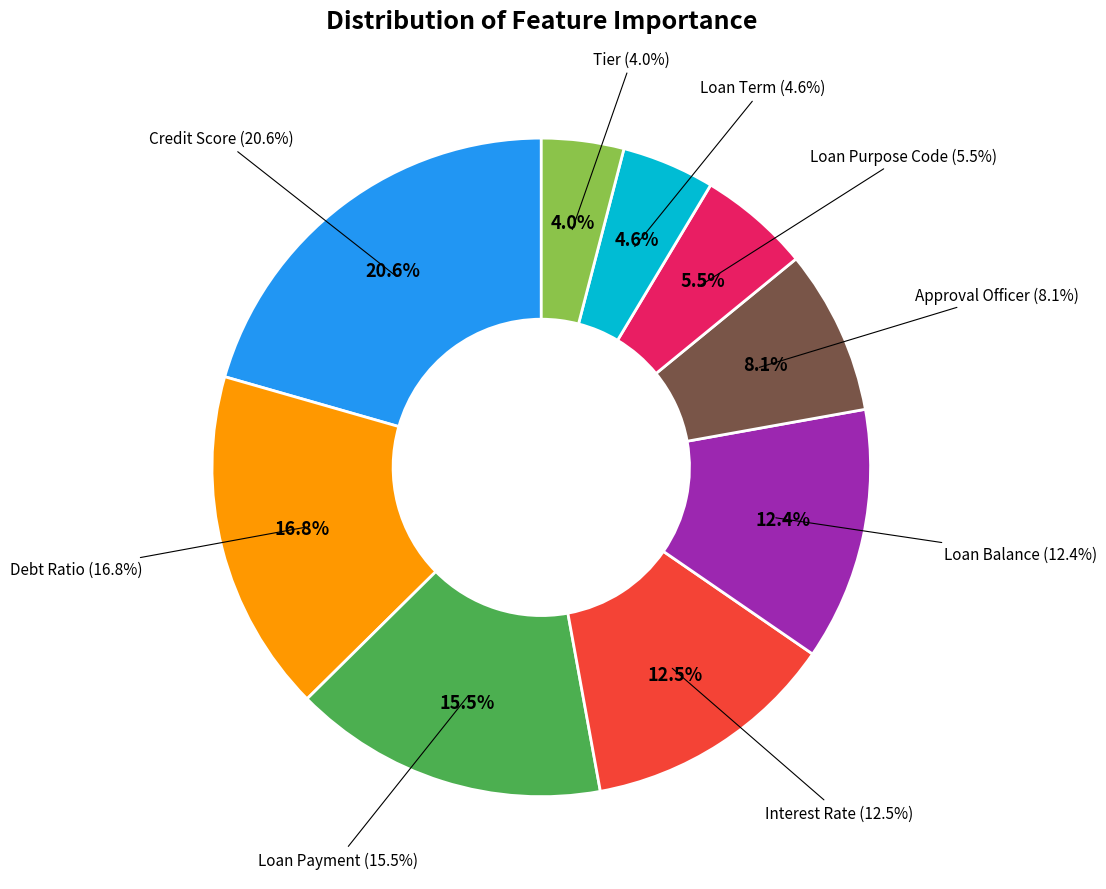

To the nearest percent, what is the difference between the largest and smallest slice percentages?

17%